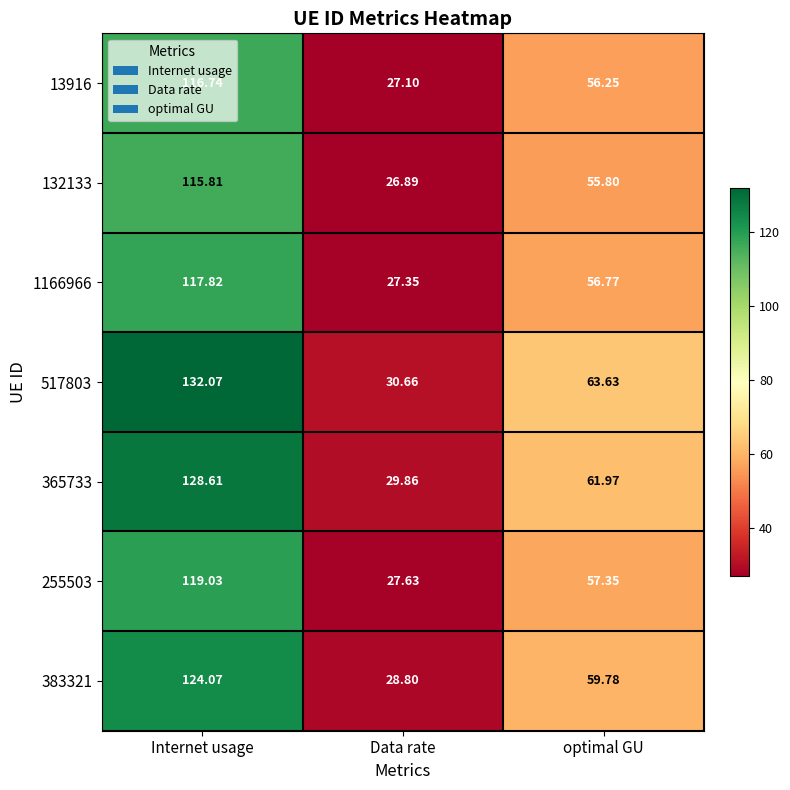

At which label is 383321 closest to 76?

optimal GU